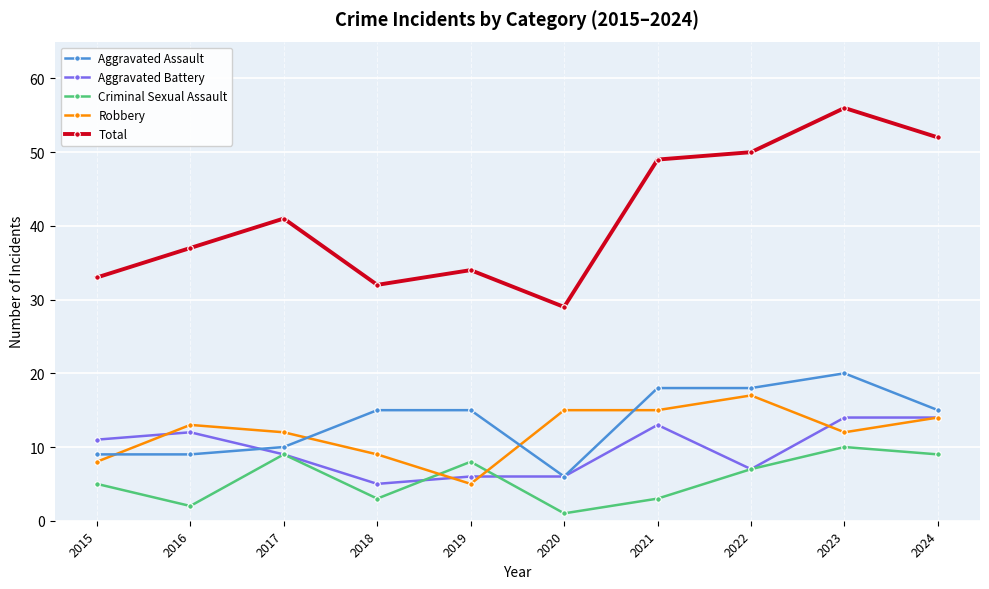

What is the difference between the Total values at 2023 and 2016?

19